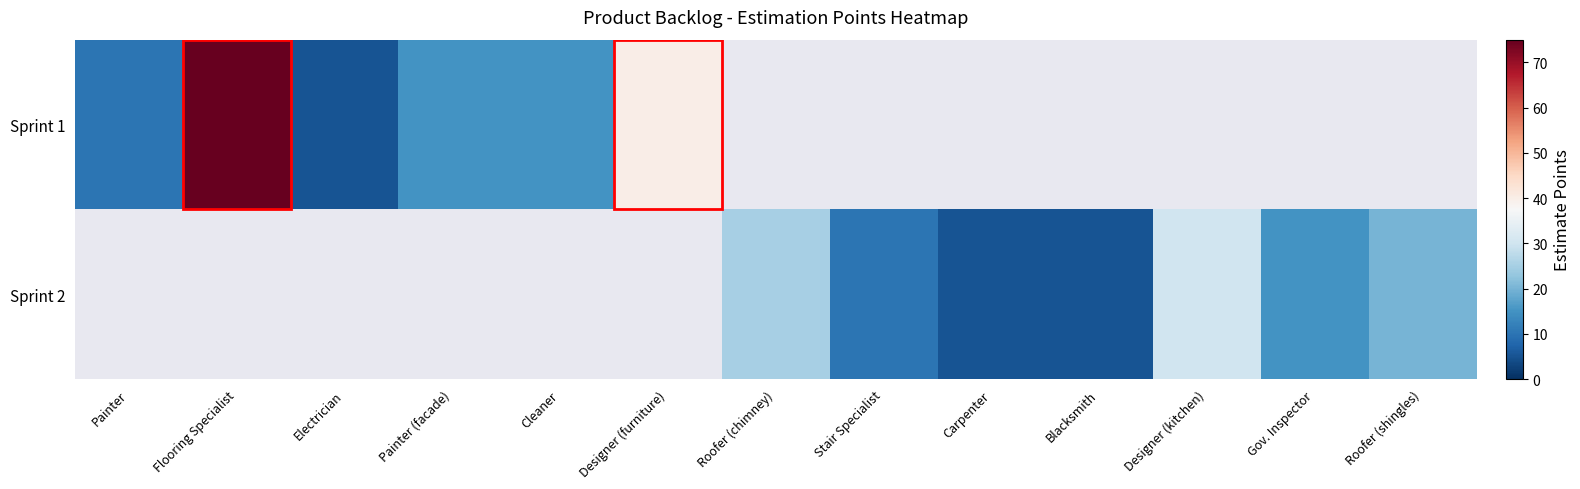

How many series are shown in this chart?

2